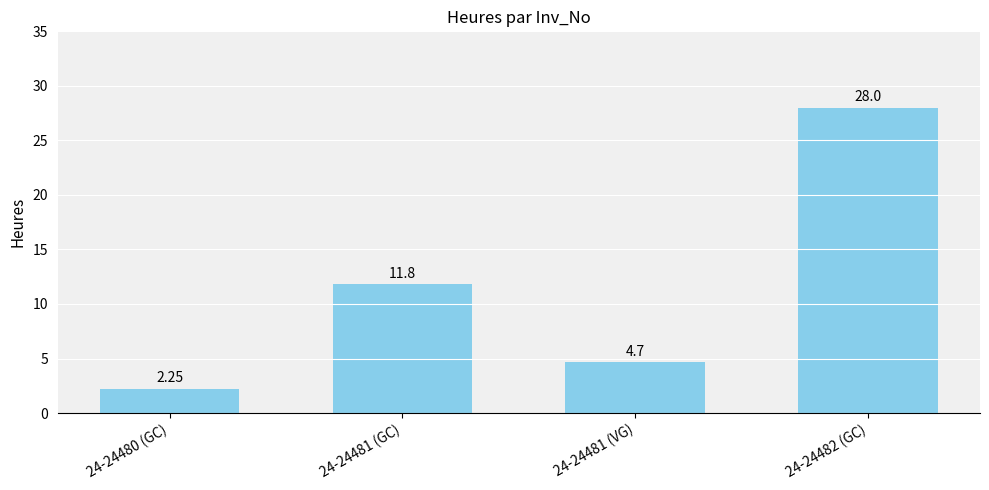

List the labels in order of value, largest first.

24-24482 (GC), 24-24481 (GC), 24-24481 (VG), 24-24480 (GC)